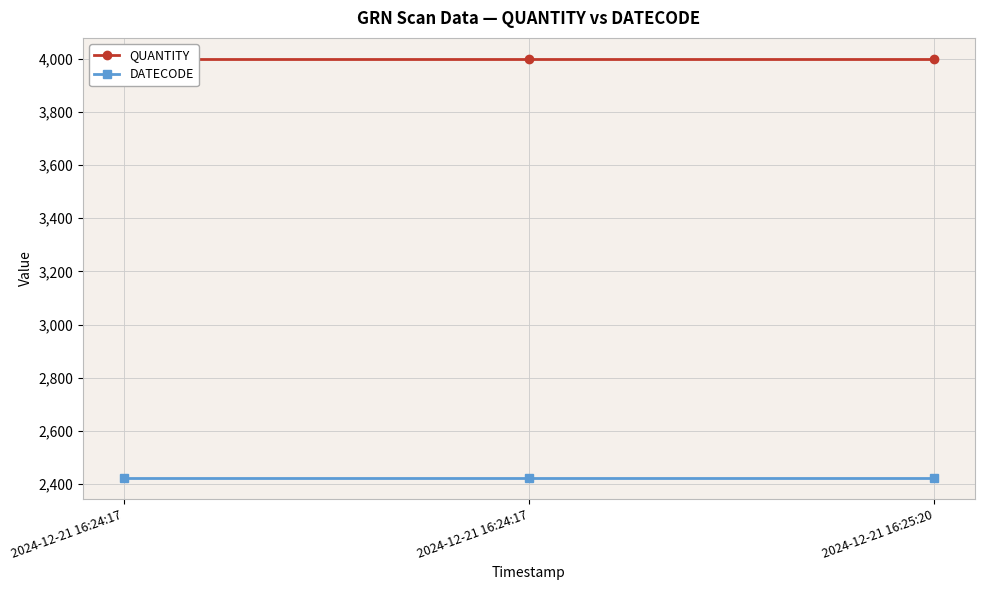

What are all the series names shown in the legend?

QUANTITY, DATECODE